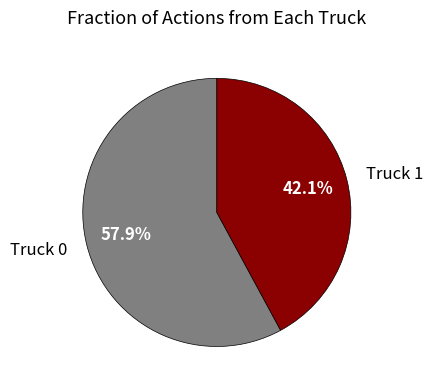

Which category accounts for the majority?

Truck 0